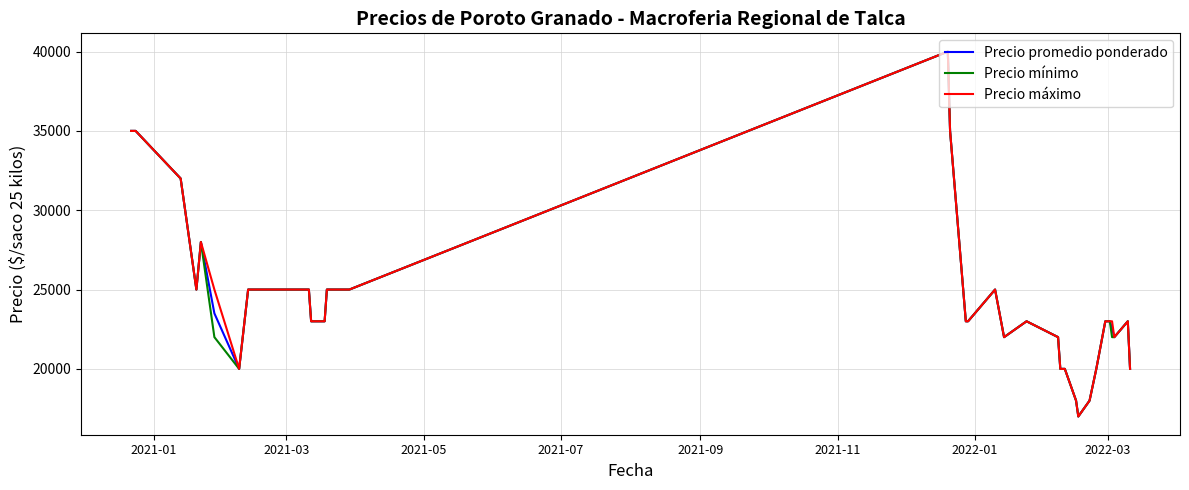

What is the greatest value displayed?

40000